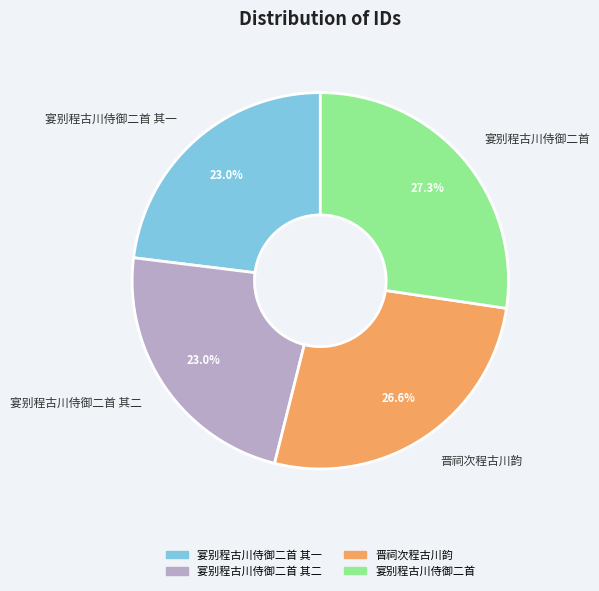

To the nearest percent, what percentage of the pie is 宴别程古川侍御二首?

27%